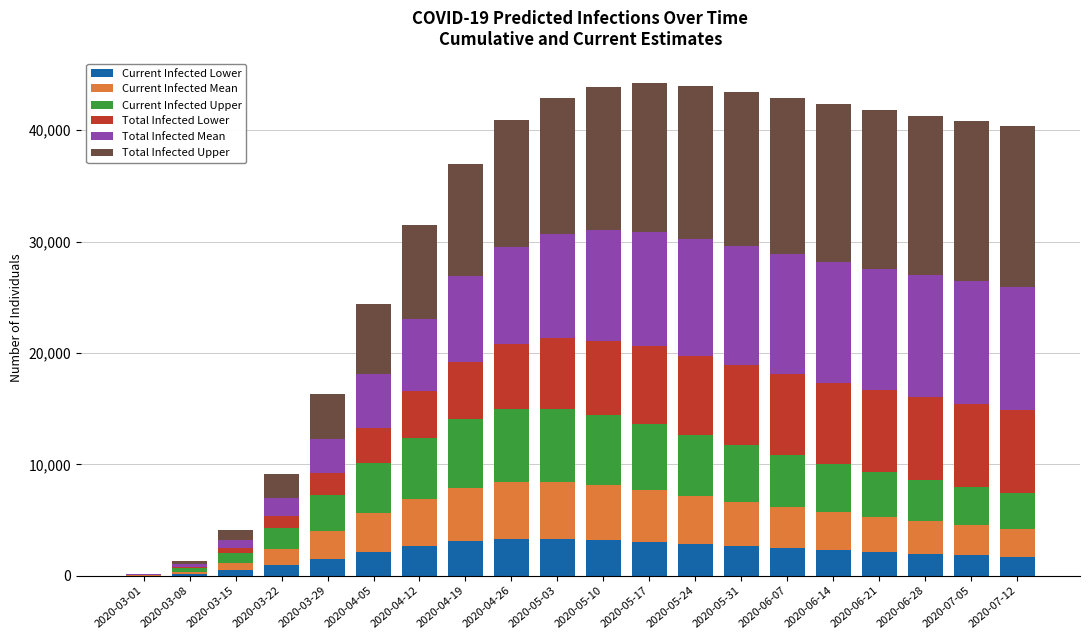

Between 2020-04-26 and 2020-05-31, which series saw the biggest shift?

Total Infected Upper